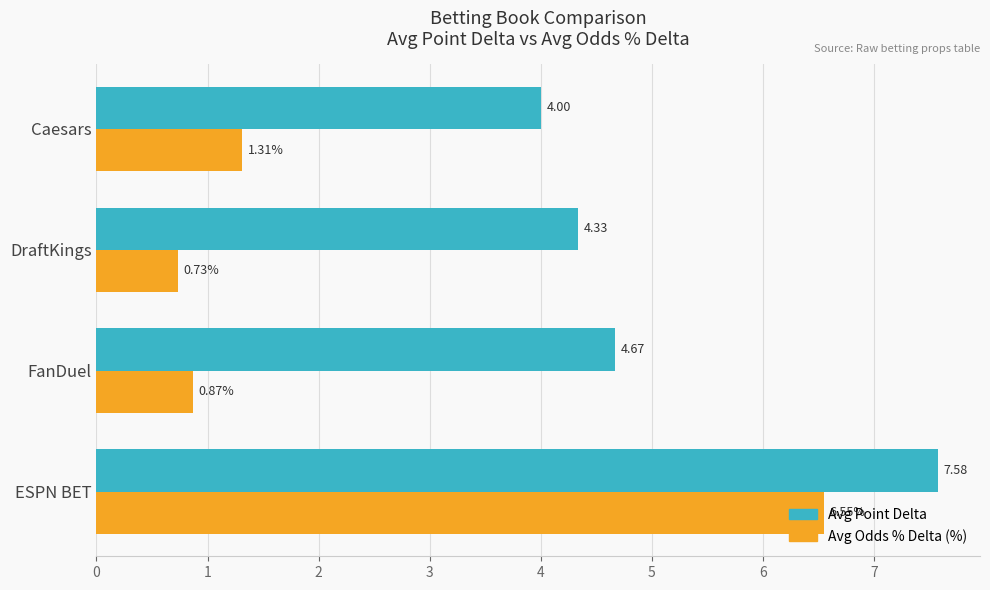

What is the difference between the highest and lowest values at ESPN BET?

1.0